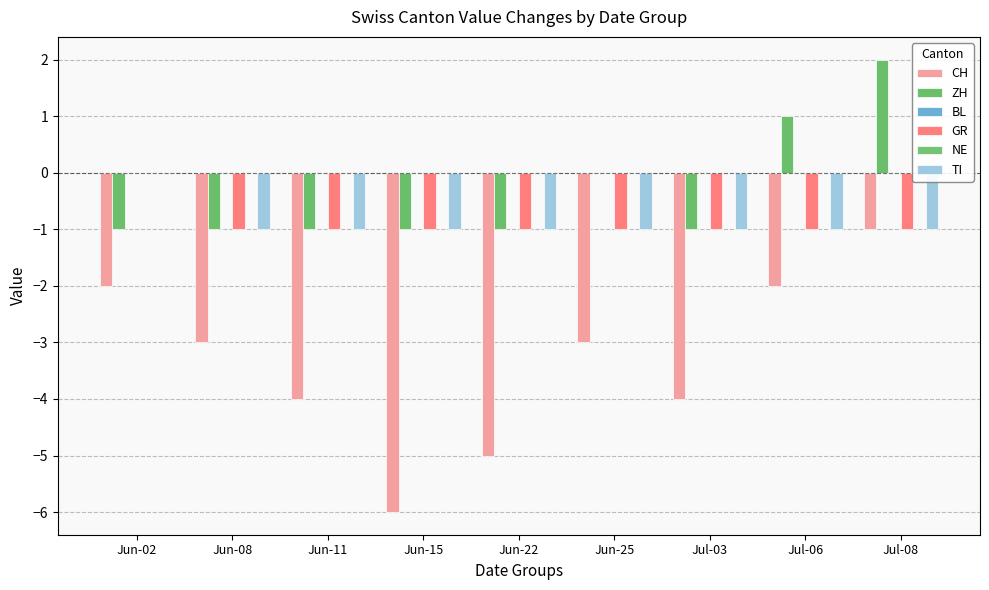

What is the total value across all series at Jul-03?

-7